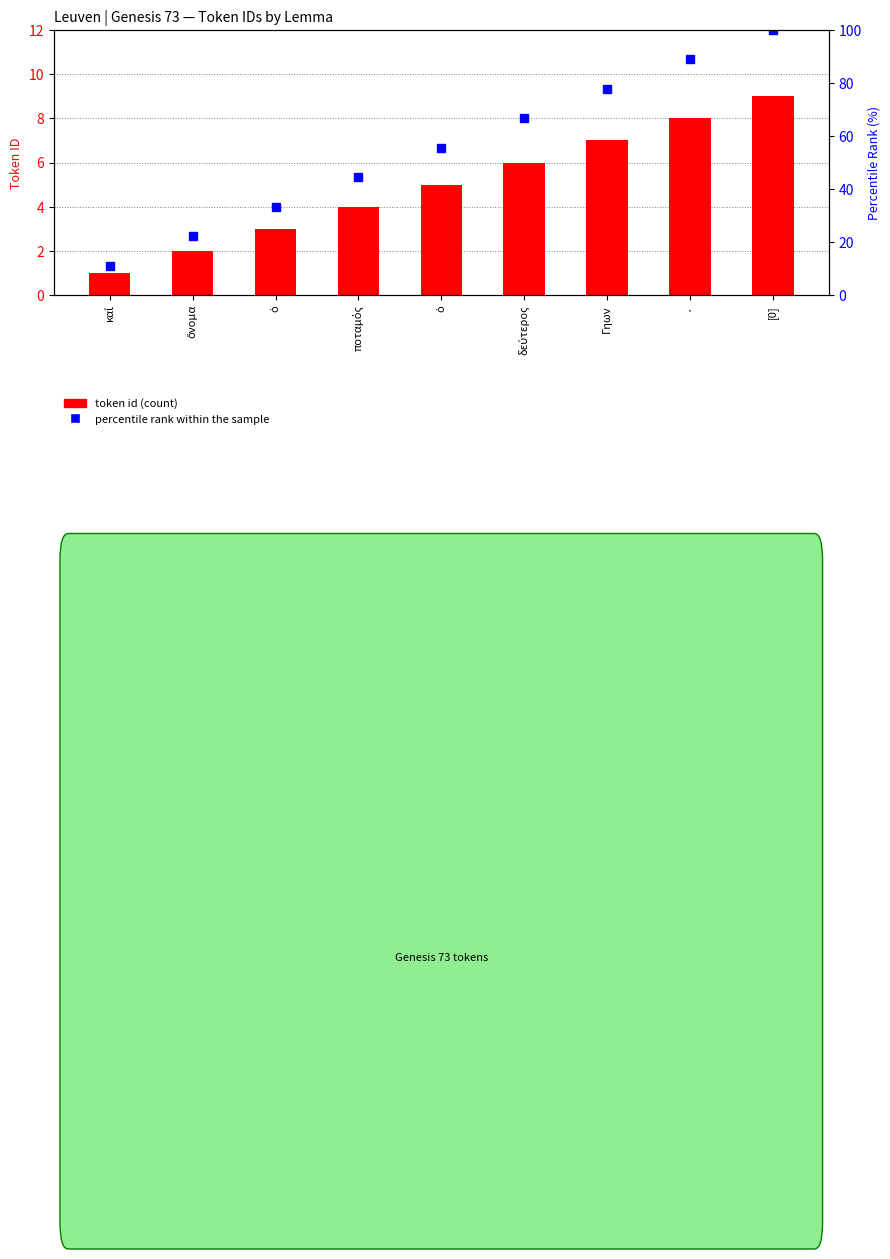

The value of percentile rank within the sample at ποταμός is 44.4. True or false?

True